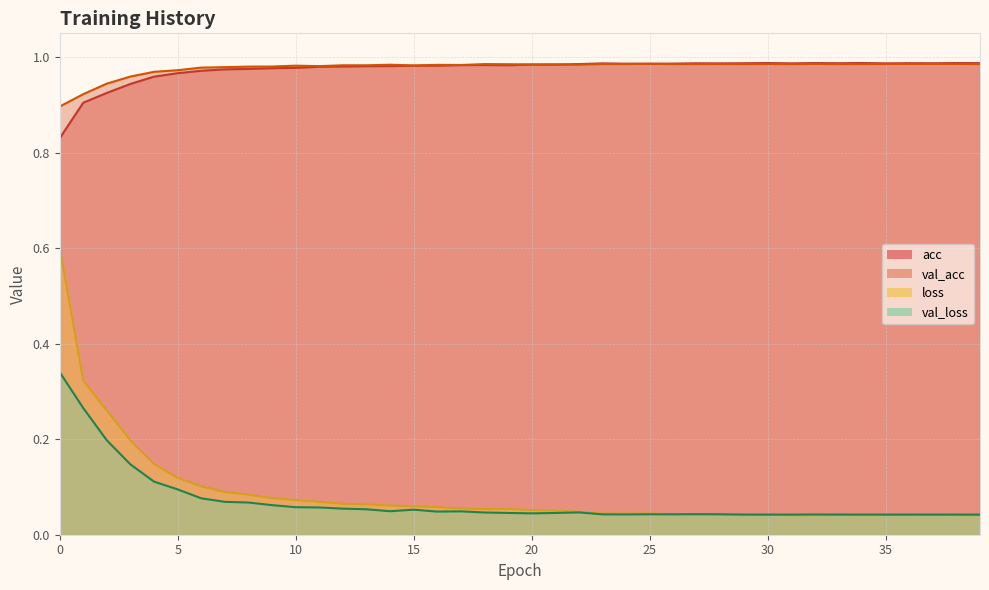

Which series changed the most between 11 and 32?

loss